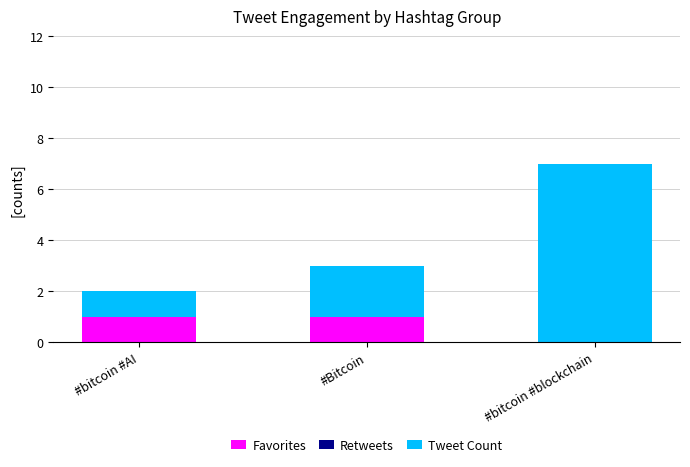

What is the total value across all series at #Bitcoin?

3